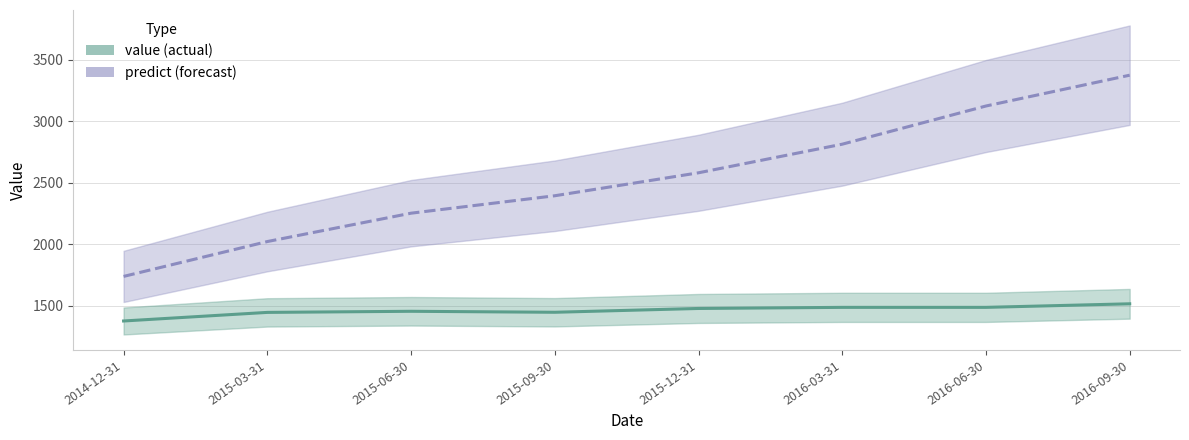

Reading left to right, transcribe all the data shown in this chart.

value: 2014-12-31=1374	2015-03-31=1444	2015-06-30=1453	2015-09-30=1445	2015-12-31=1476	2016-03-31=1485	2016-06-30=1485	2016-09-30=1514
predict: 2014-12-31=1737	2015-03-31=2021	2015-06-30=2252	2015-09-30=2394	2015-12-31=2581	2016-03-31=2814	2016-06-30=3125	2016-09-30=3376